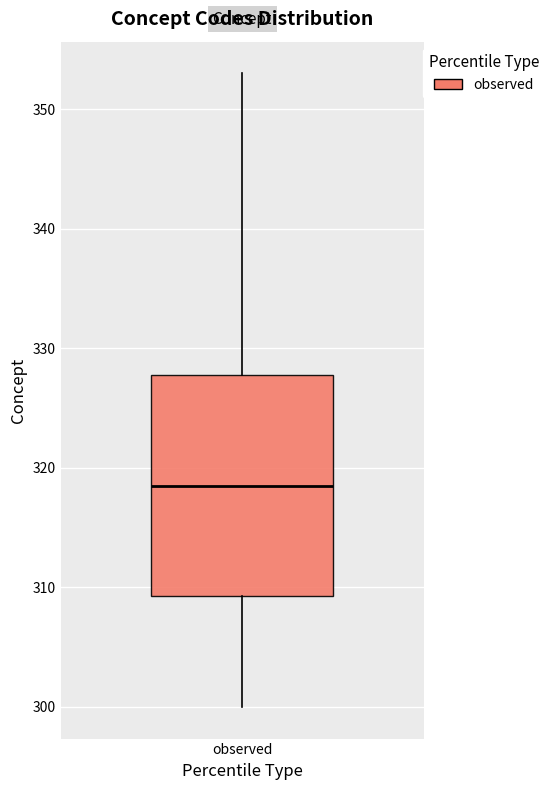

Where does the upper whisker of the box for observed end on the y-axis? The values are not printed on the chart, so give them approximately, as read against the axis.

353